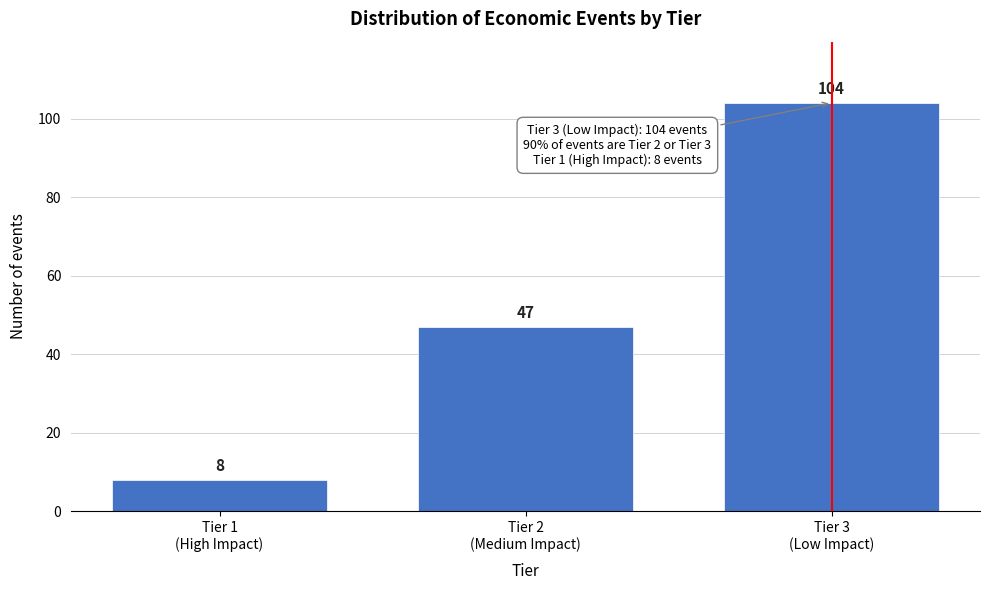

Reading left to right, list all the values displayed in this chart.

8	47	104